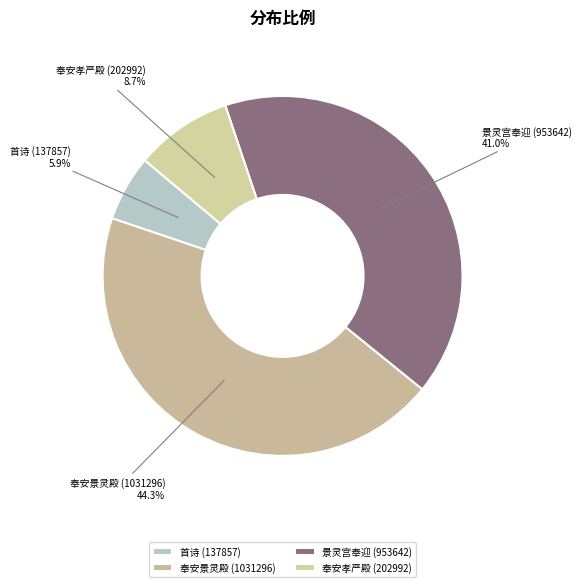

Does 奉安景灵殿 (1031296) account for over 50% of the chart?

No